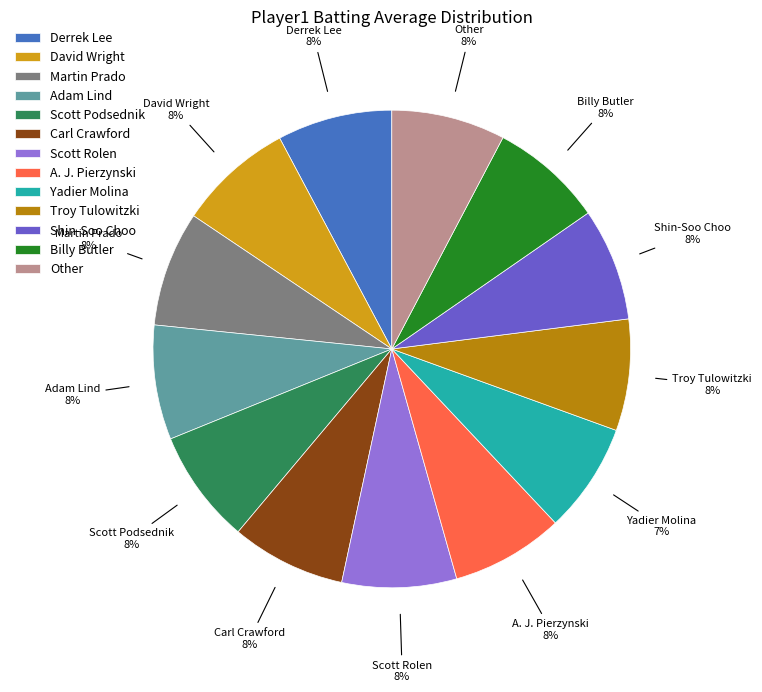

True or false: Derrek Lee accounts for 13% of the total.

False